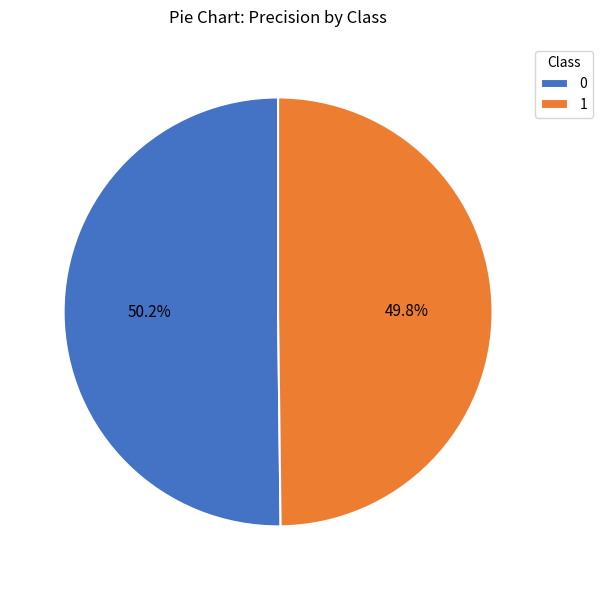

What portion of the pie excludes 0?

49.8%